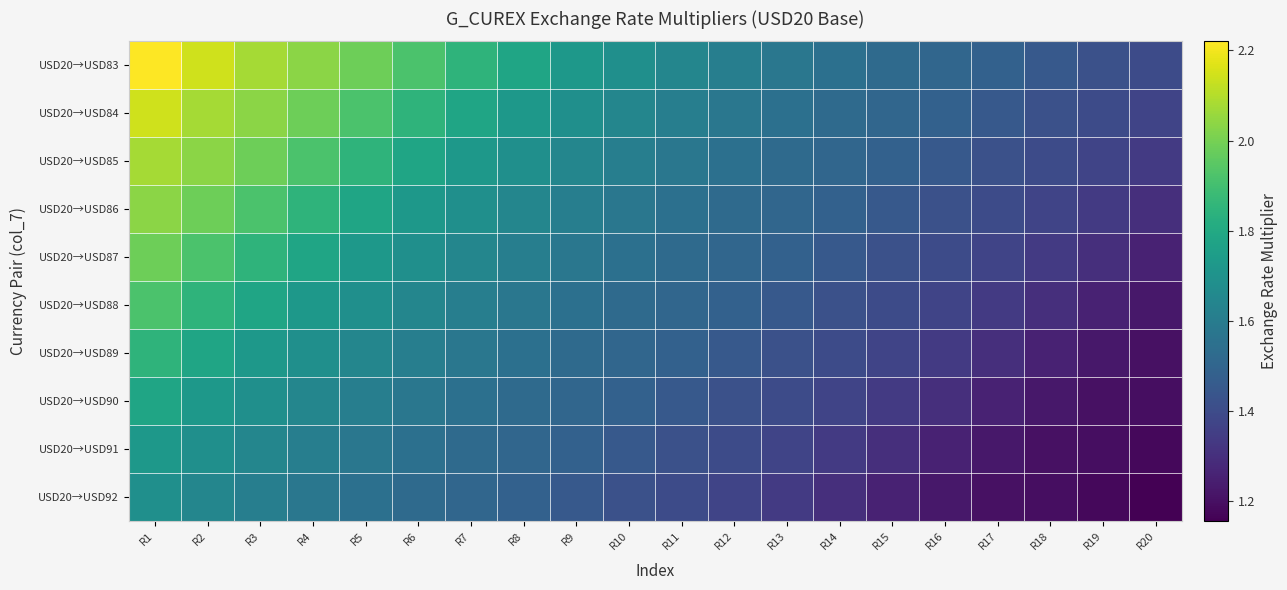

Between R10 and R14, which series saw the biggest shift?

USD20→USD83